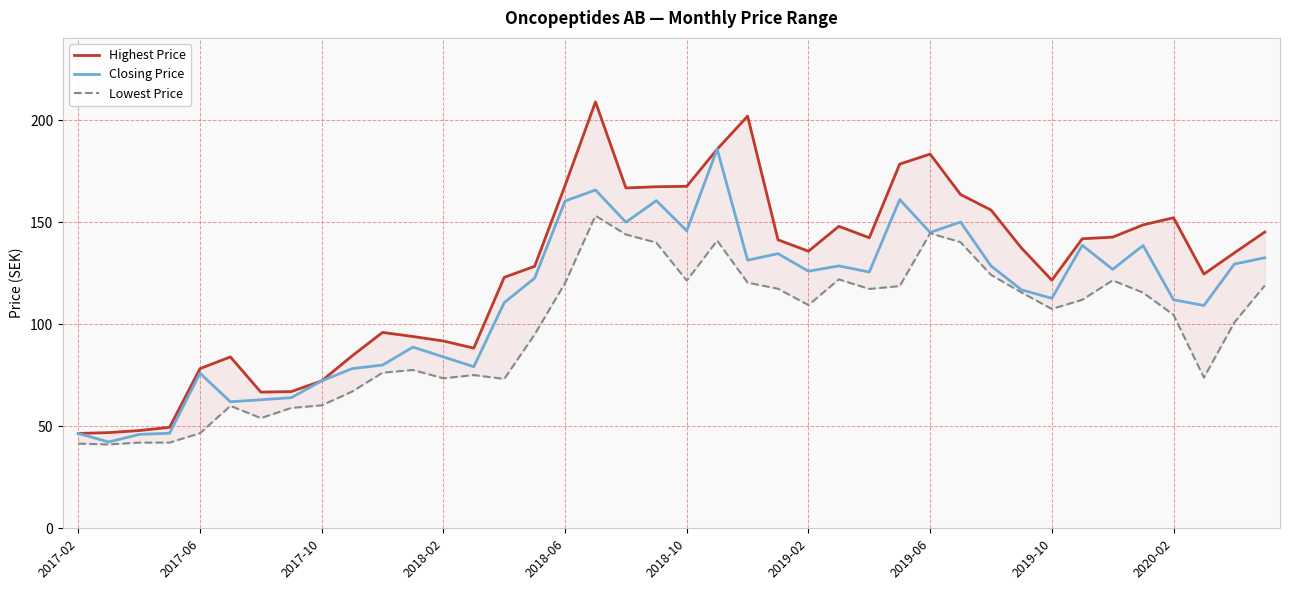

What is the approximate value of Highest Price at 35?

148.7